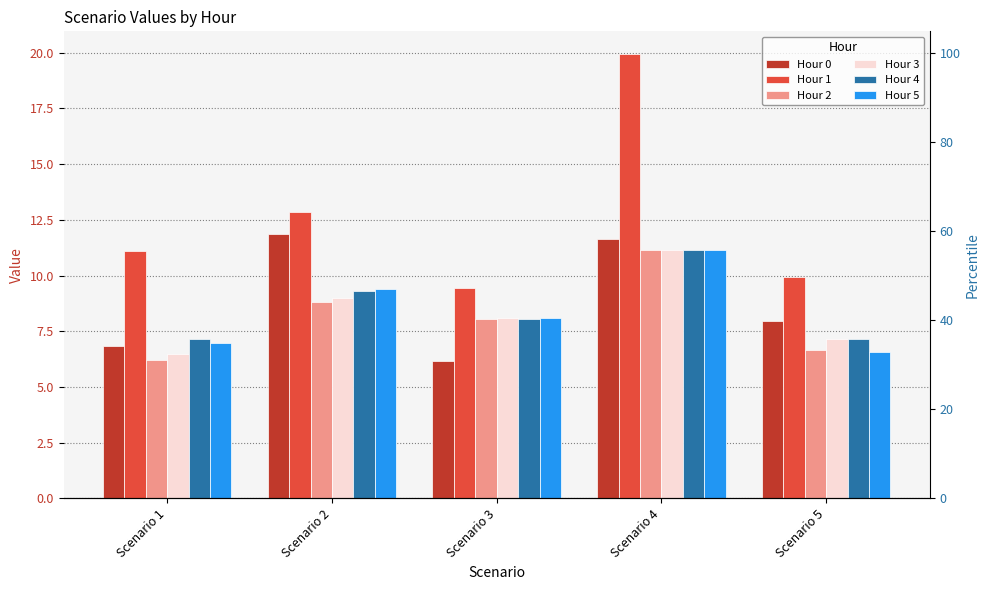

Are the bars horizontal?

No